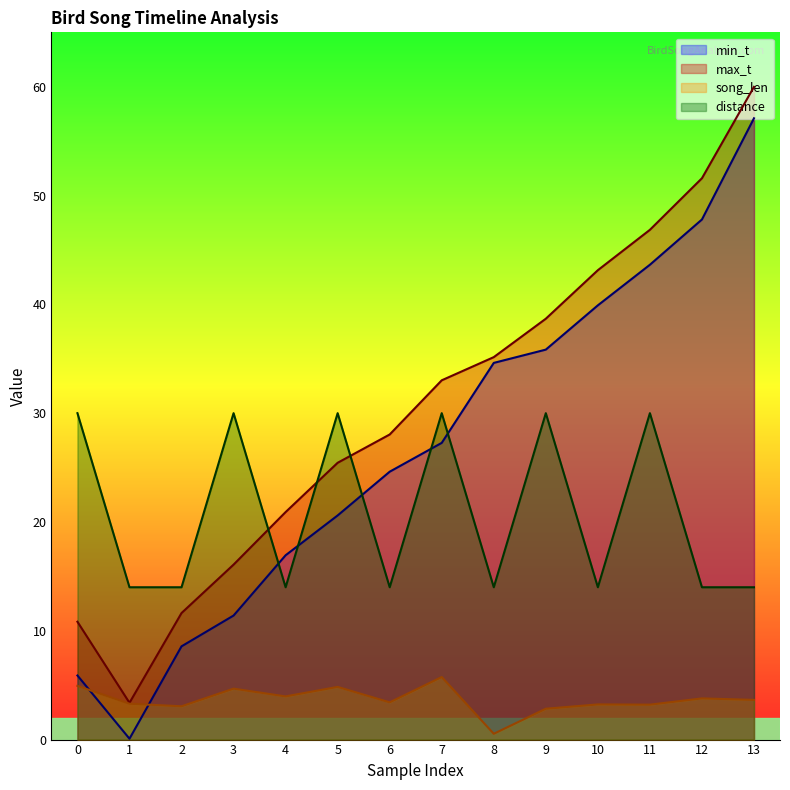

What value does the distance series have at 10?

14.0